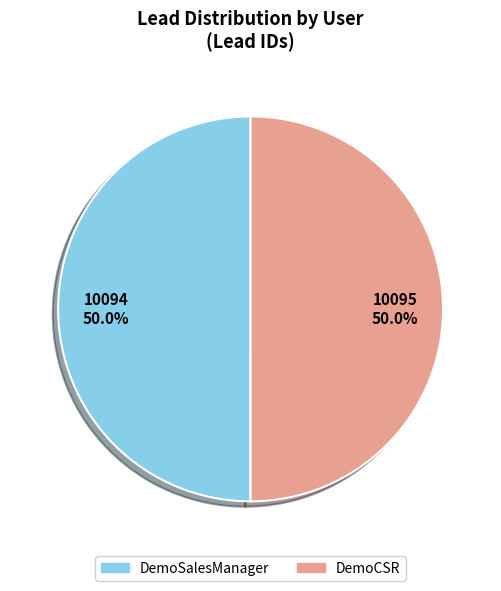

Is it true that DemoSalesManager is 50% of the pie?

True